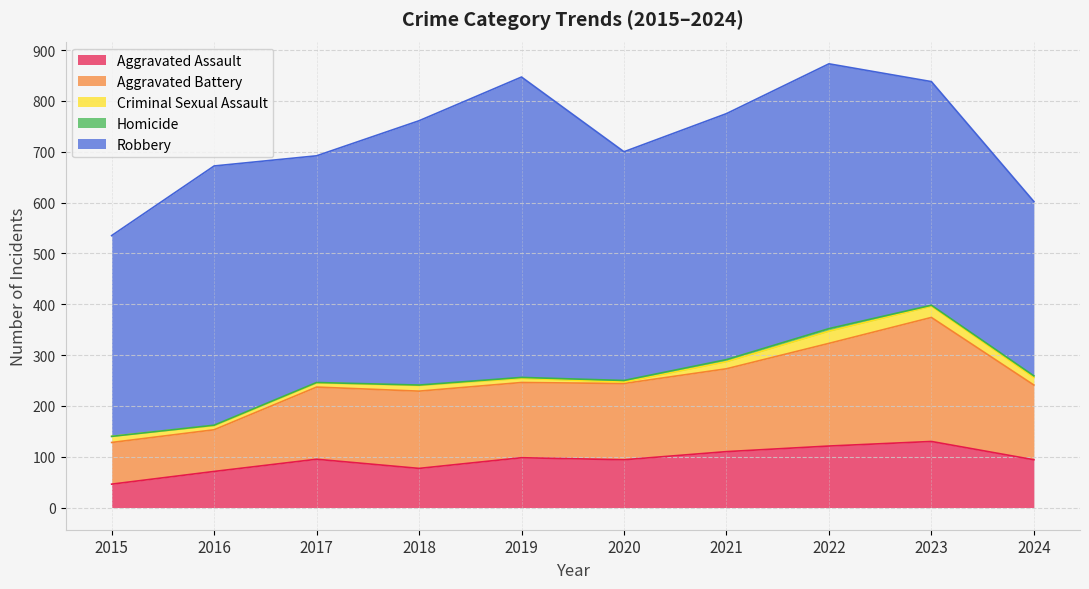

At 2018, list the series in order from largest to smallest.

Robbery, Aggravated Battery, Aggravated Assault, Criminal Sexual Assault, Homicide